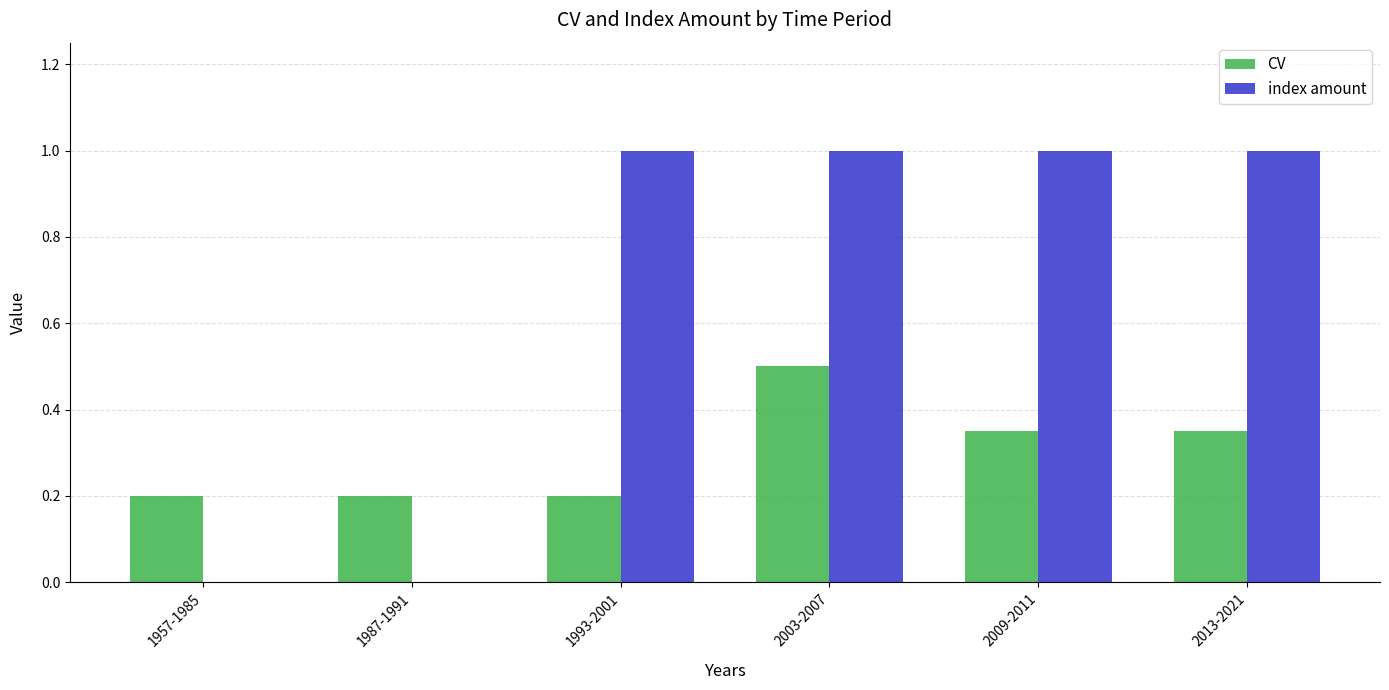

Between 1957-1985 and 1993-2001, which series saw the biggest shift?

index amount